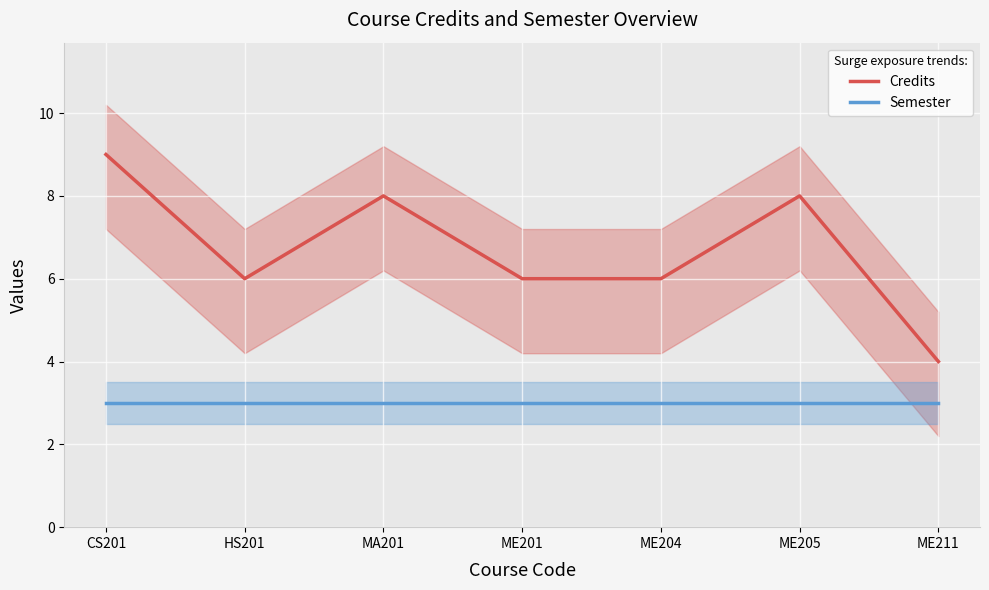

Reading right to left, list all the values displayed in this chart.

Credits: 4	8	6	6	8	6	9
Semester: 3	3	3	3	3	3	3